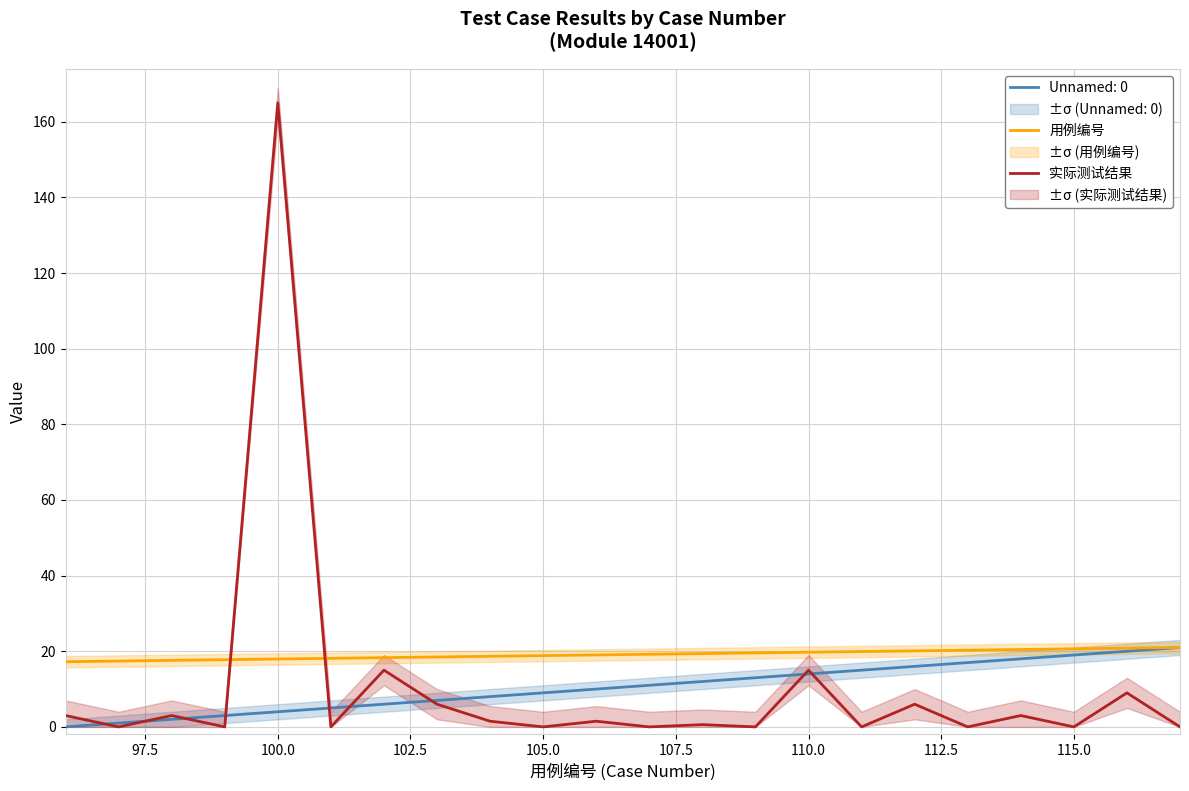

Which series has the widest spread of values?

实际测试结果